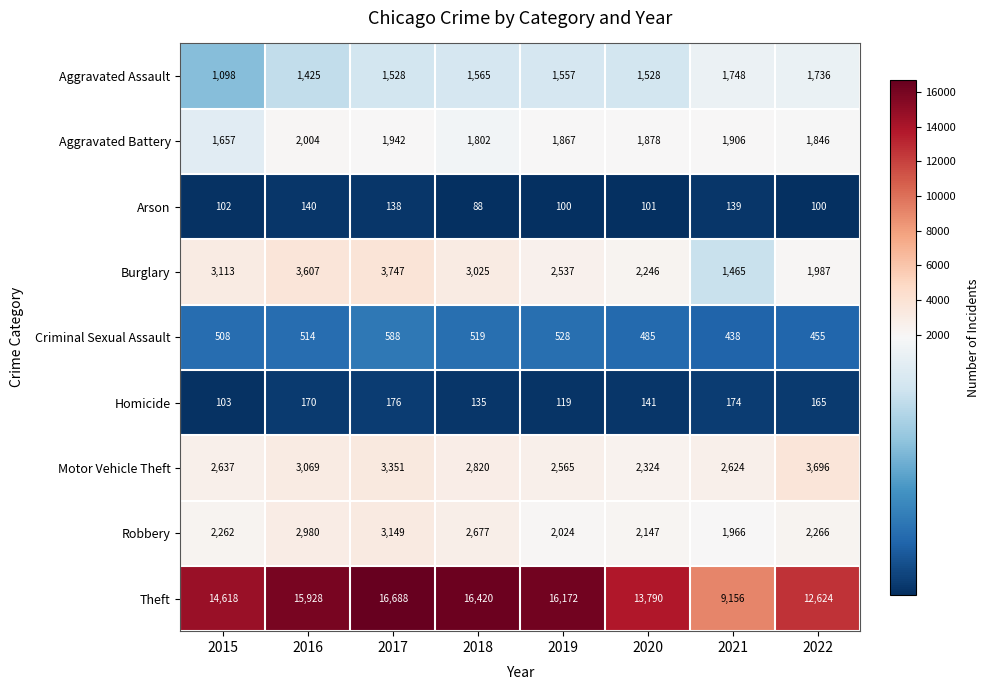

What is the minimum value shown in the chart?

88